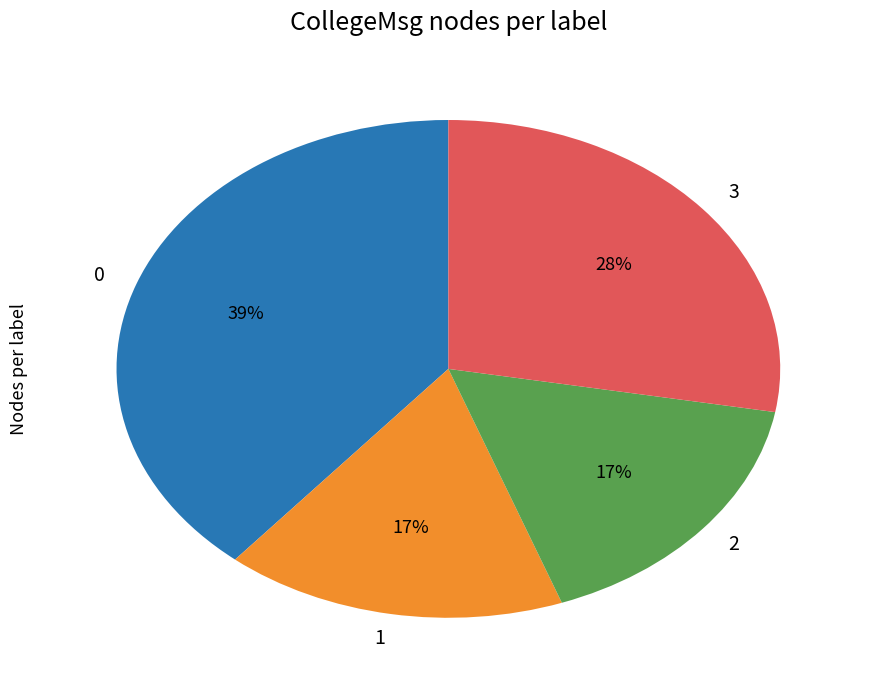

What is the ratio of the value at 1 to the value at 0?

0.4